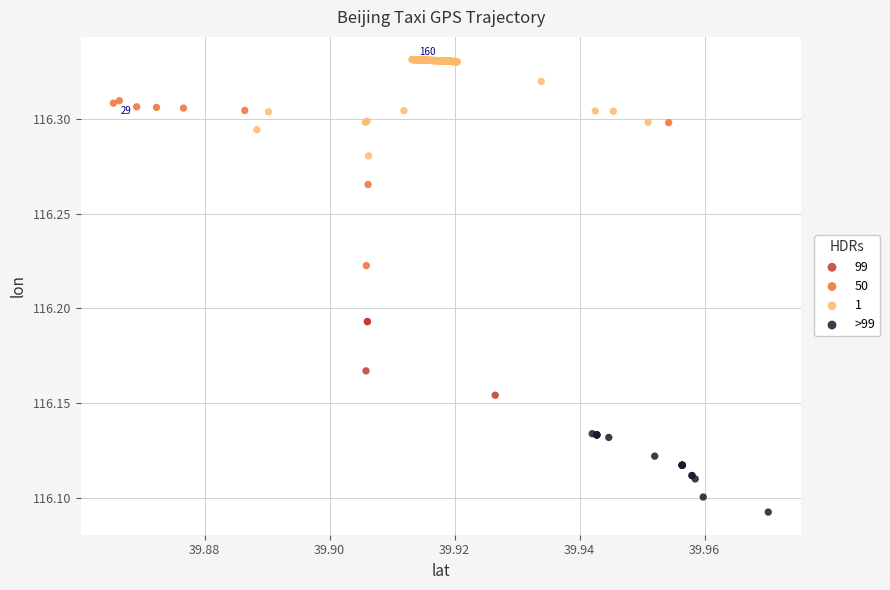

Which series contains the lowest Y value?

>99